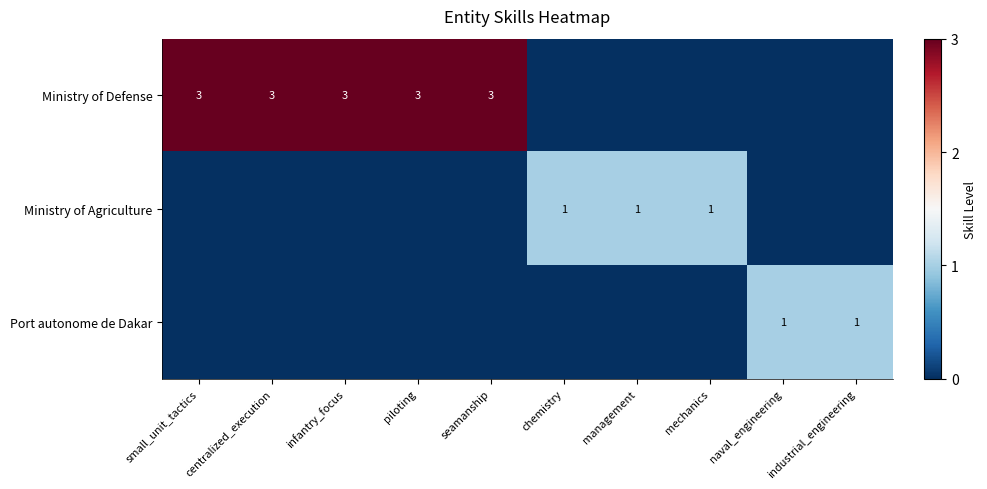

True or false: Ministry of Defense has a value of 3 at seamanship.

True